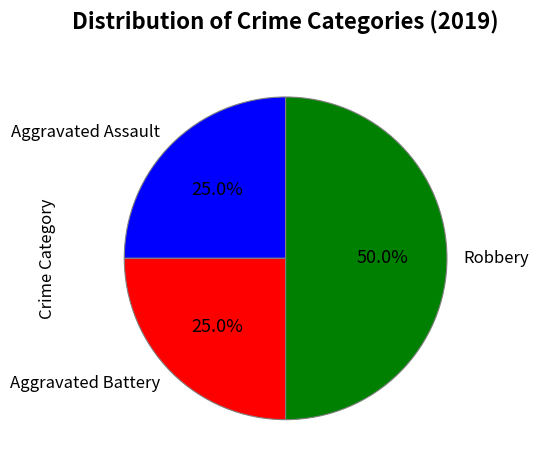

Approximately how many times larger is the value at Aggravated Battery compared to Robbery?

0.5